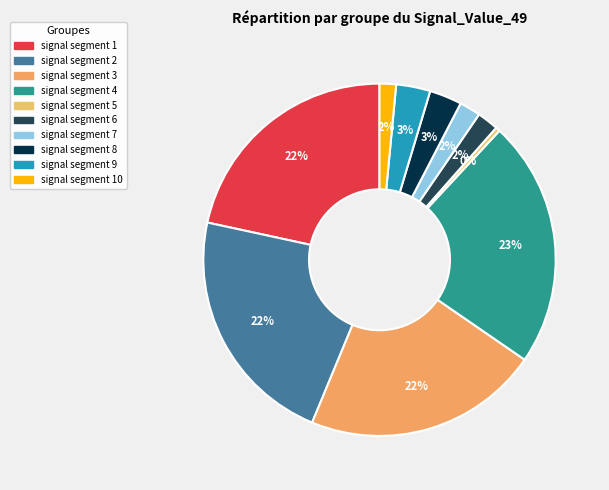

Does any single category account for the majority?

No